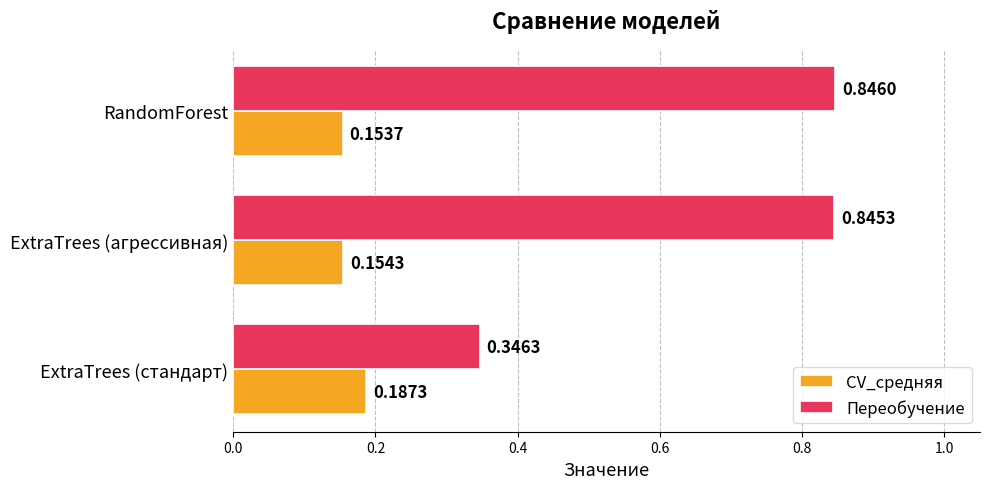

At how many categories does at least one series exceed 0?

3